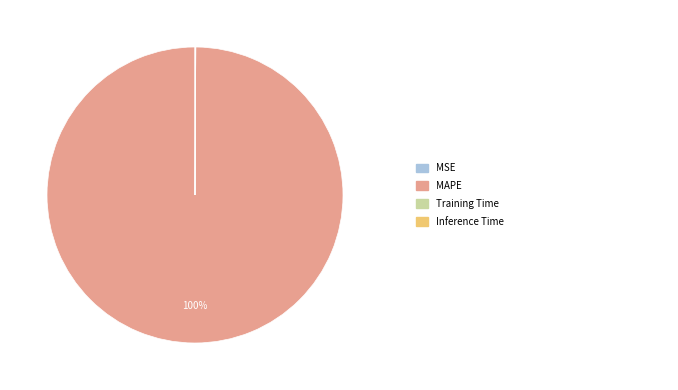

To the nearest percent, what is the difference between the largest and smallest slice percentages?

100%